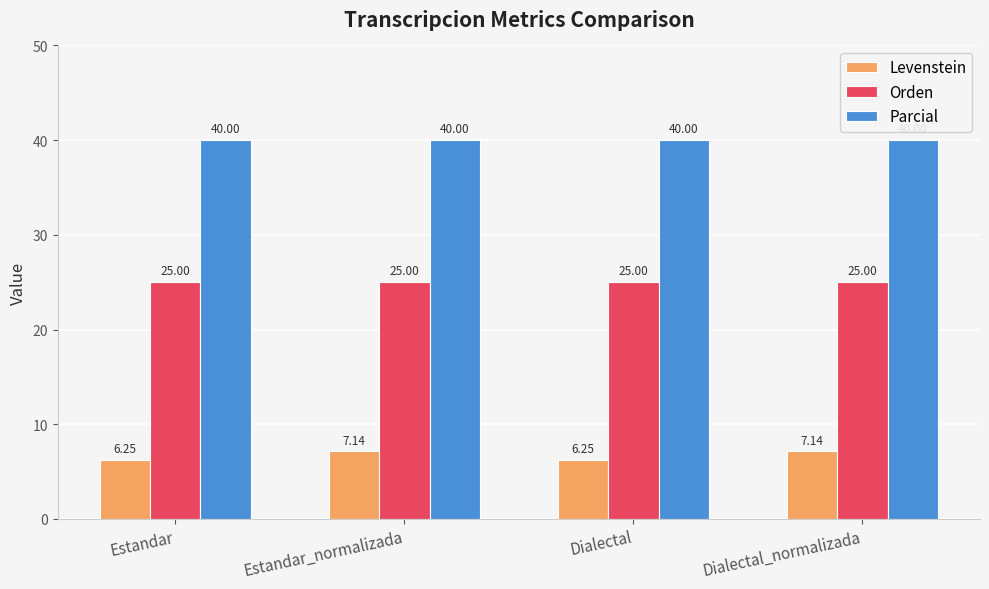

What is the label of the 4th bar from the right?

Estandar